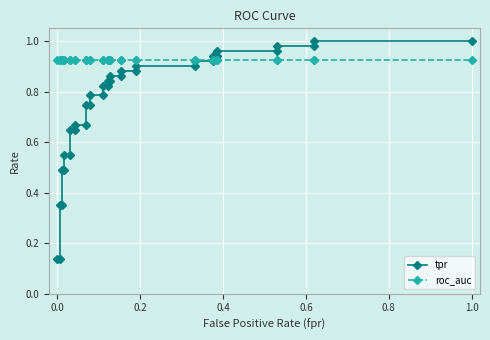

The value of roc_auc at 22 is 0.3. True or false?

False